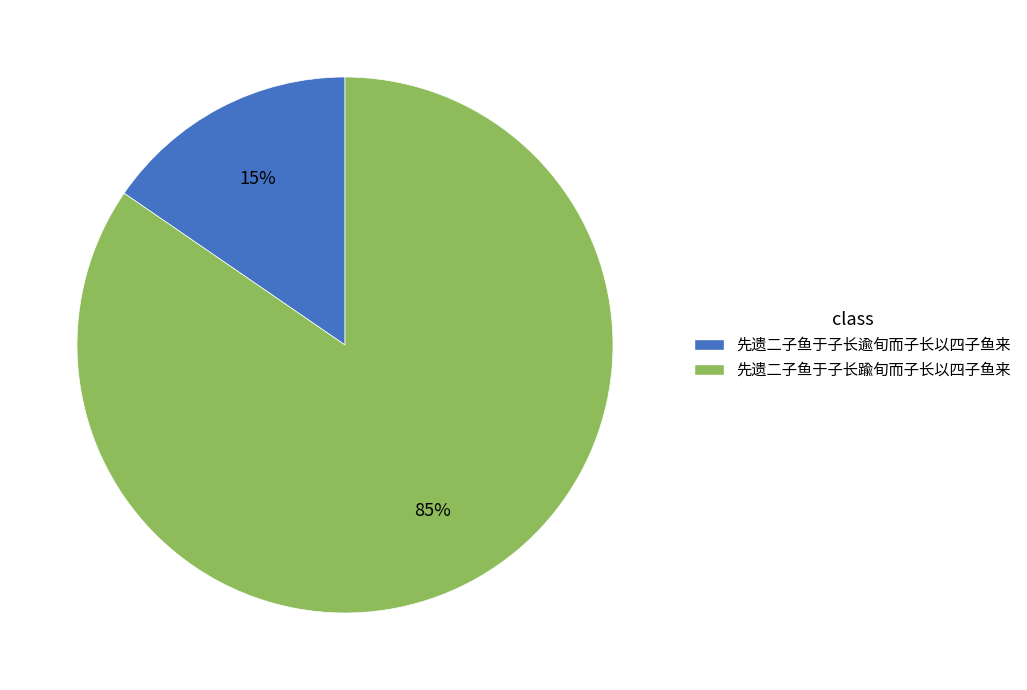

To the nearest percent, what is the combined percentage of 先遗二子鱼于子长踰旬而子长以四子鱼来 and 先遗二子鱼于子长逾旬而子长以四子鱼来?

100%